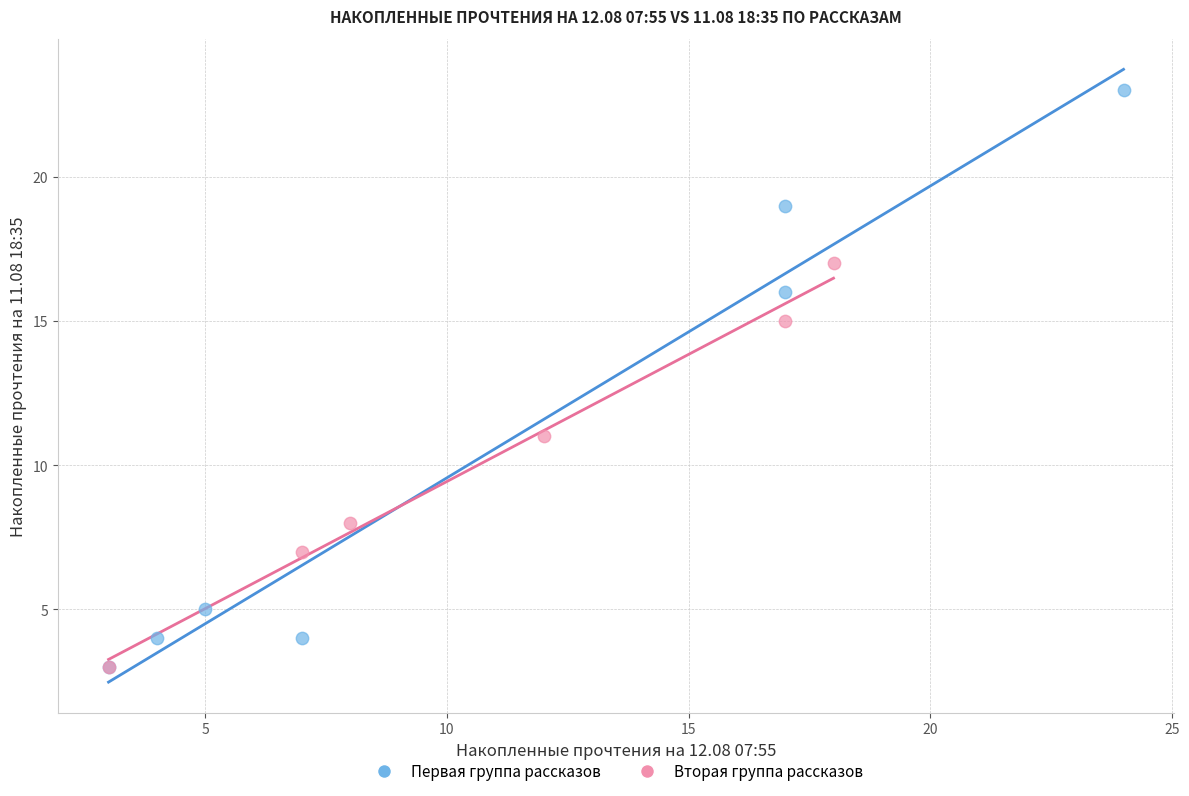

What are all the series names shown in the legend?

Первая группа рассказов, Вторая группа рассказов